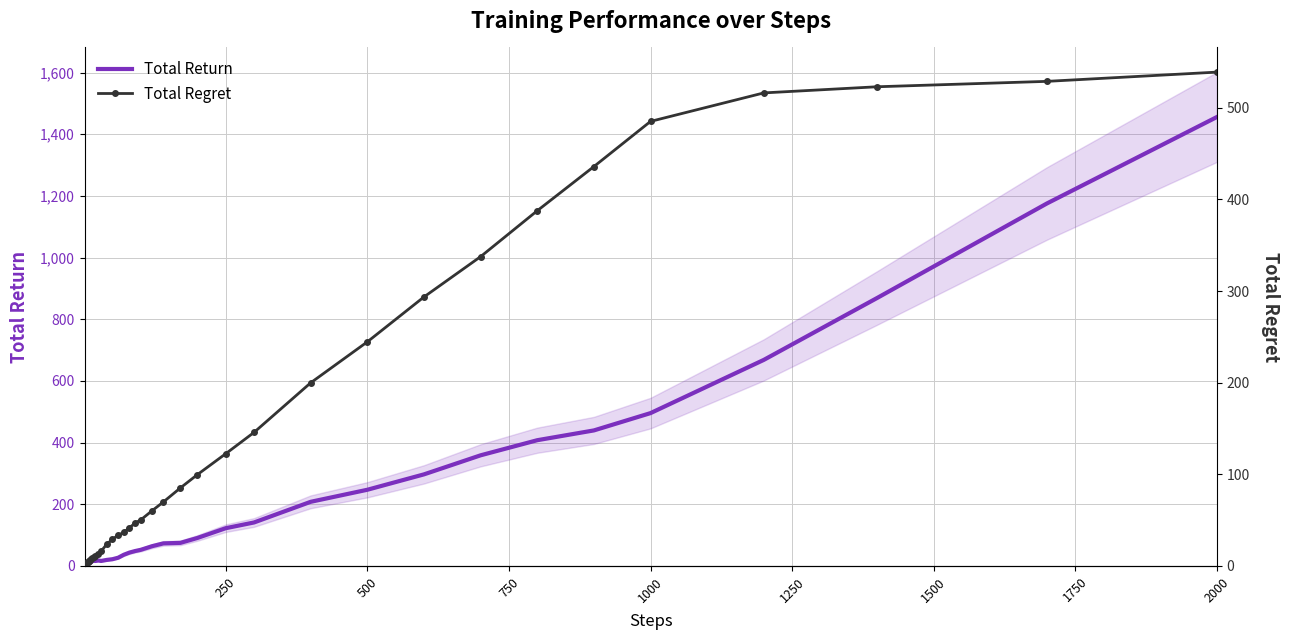

How many categories are shown in the chart?

40